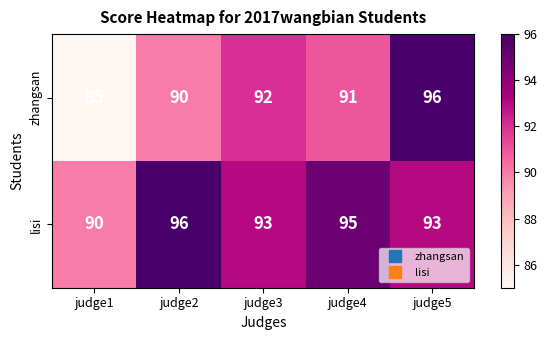

Rank the series by their average value, from highest to lowest.

lisi, zhangsan